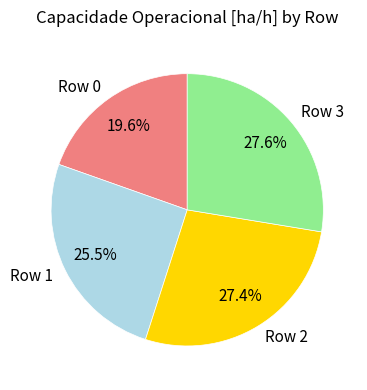

What is the total percentage of Row 1 and Row 2?

52.8%